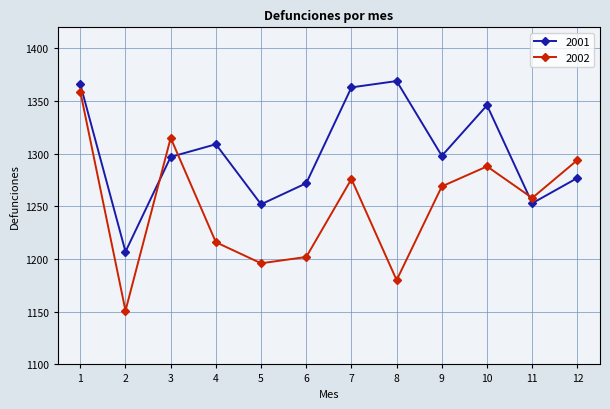

At which category is the sum across all series the highest?

1